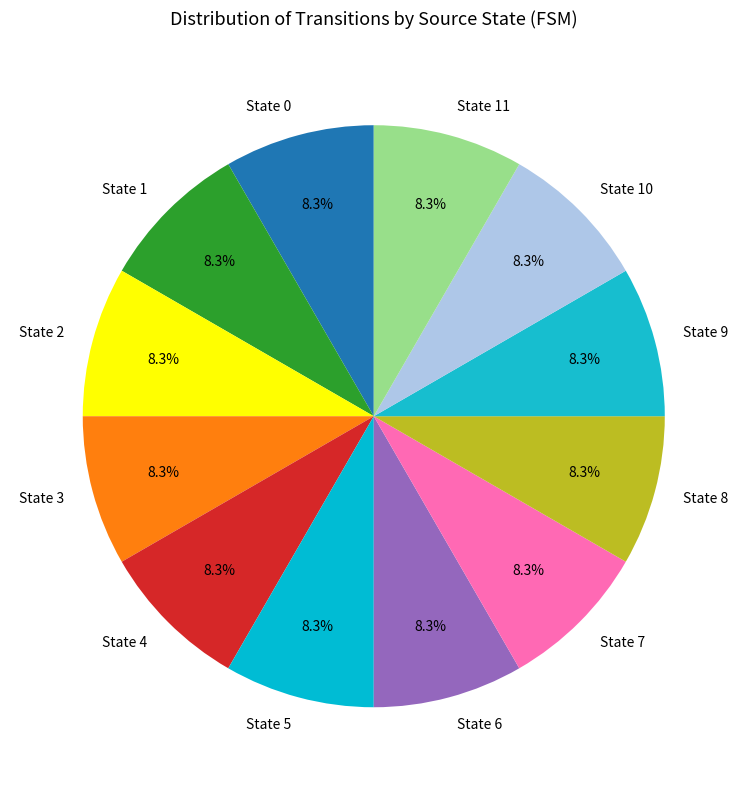

Is State 10 the majority of the pie?

No